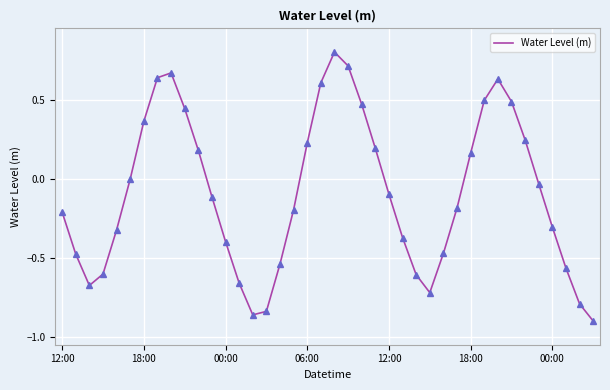

What is the maximum value shown in the chart?

0.8